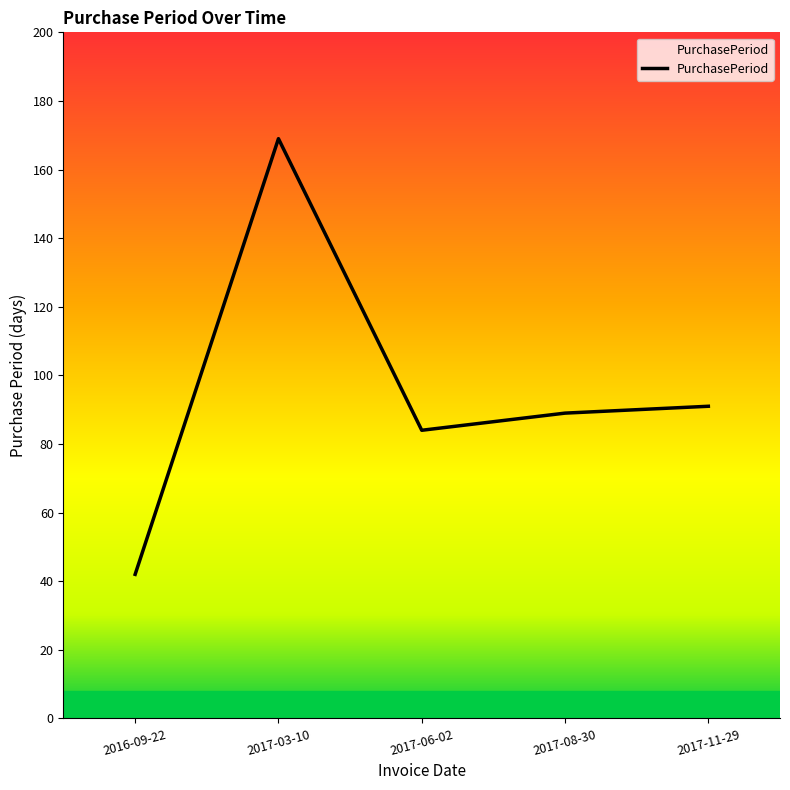

What is the difference between the values at 2017-08-30 and 2017-06-02?

5